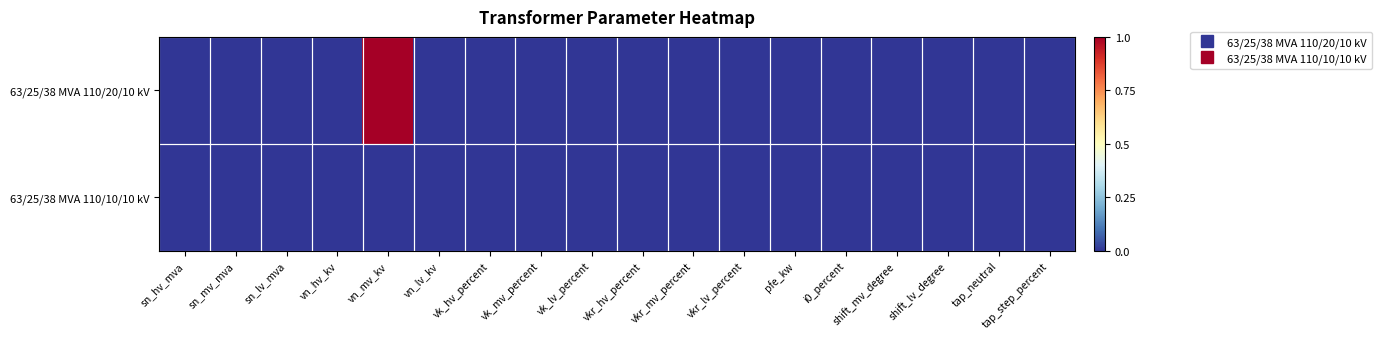

Between sn_mv_mva and vn_mv_kv, which series saw the biggest shift?

63/25/38 MVA 110/20/10 kV